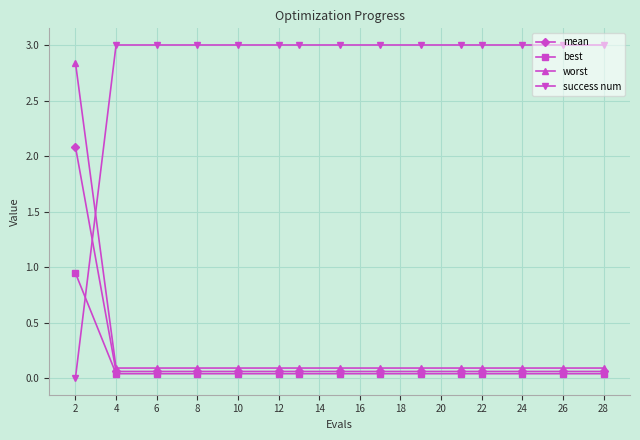

True or false: success num and mean intersect in this chart.

True